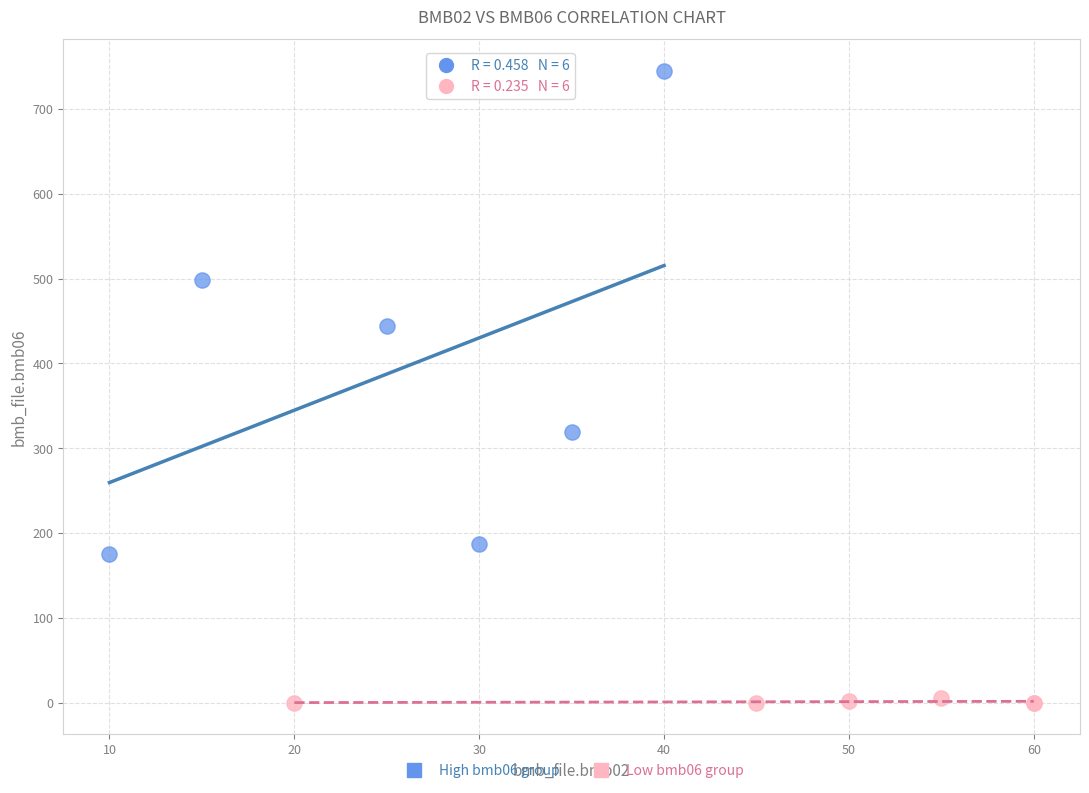

Which series contains the highest Y value?

High bmb06 group